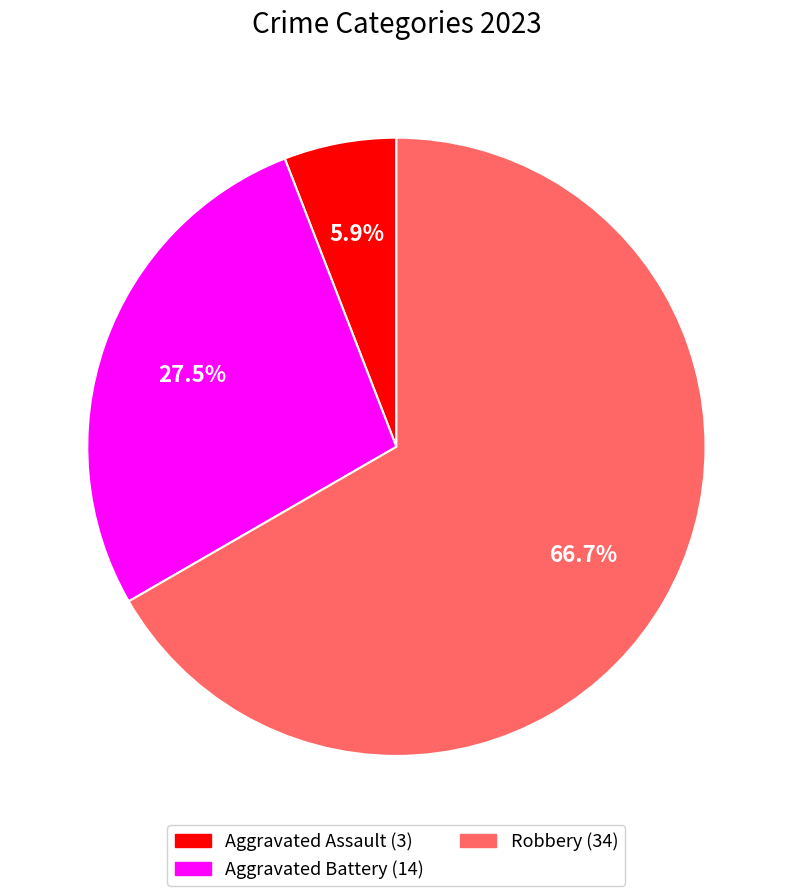

Is there a majority slice in this chart?

Yes